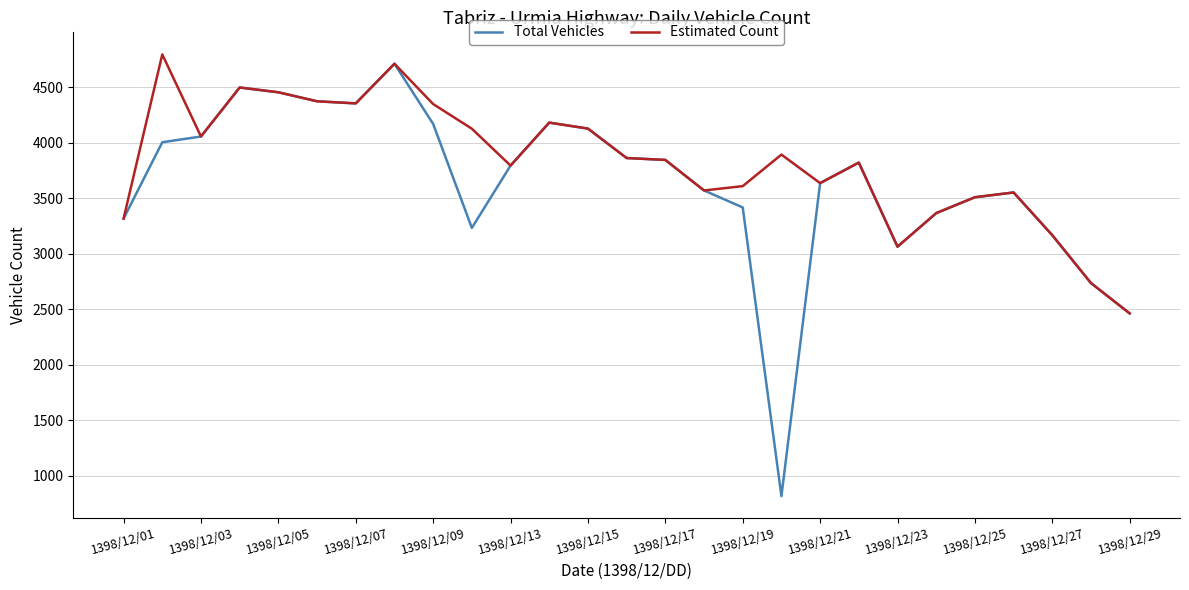

List the series in order of their overall mean, lowest first.

Total Vehicles, Estimated Count